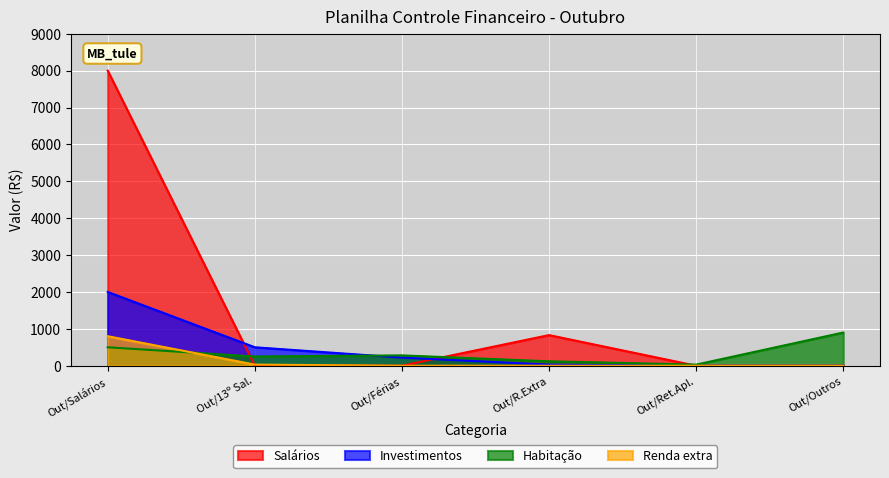

Is it true that Salários equals 0 at Out/Férias?

True